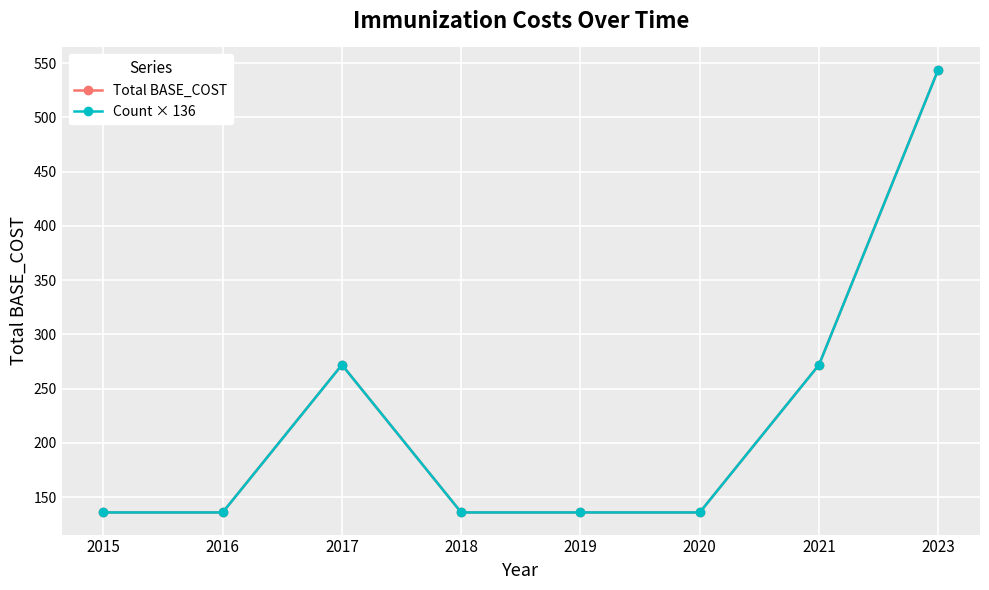

What is the value of the Count × 136 point at the 7th from the left?

272